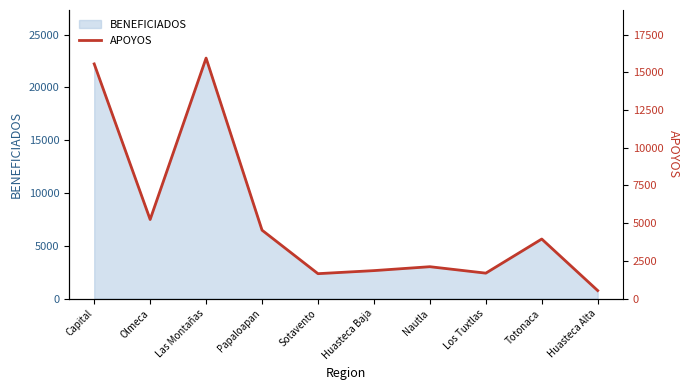

Reading right to left, extract all data points from this chart.

Huasteca Alta=532	Totonaca=3948	Los Tuxtlas=1687	Nautla=2114	Huasteca Baja=1855	Sotavento=1652	Papaloapan=4536	Las Montañas=15939	Olmeca=5243	Capital=15554